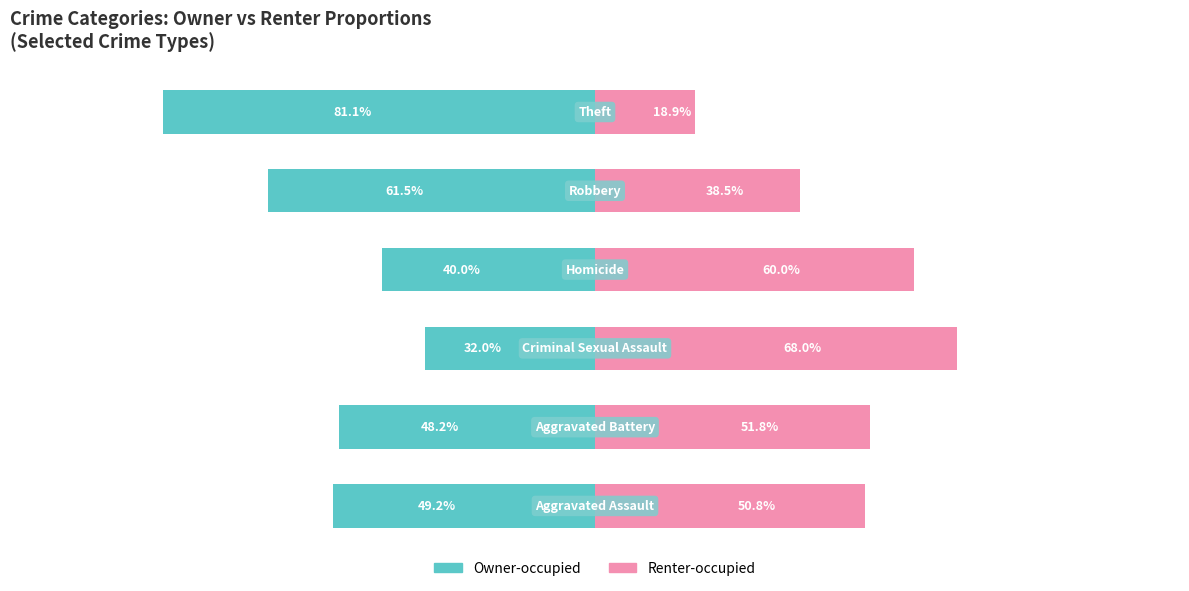

What is the difference between the second highest and second lowest values in the Renter-occupied series?

21.5